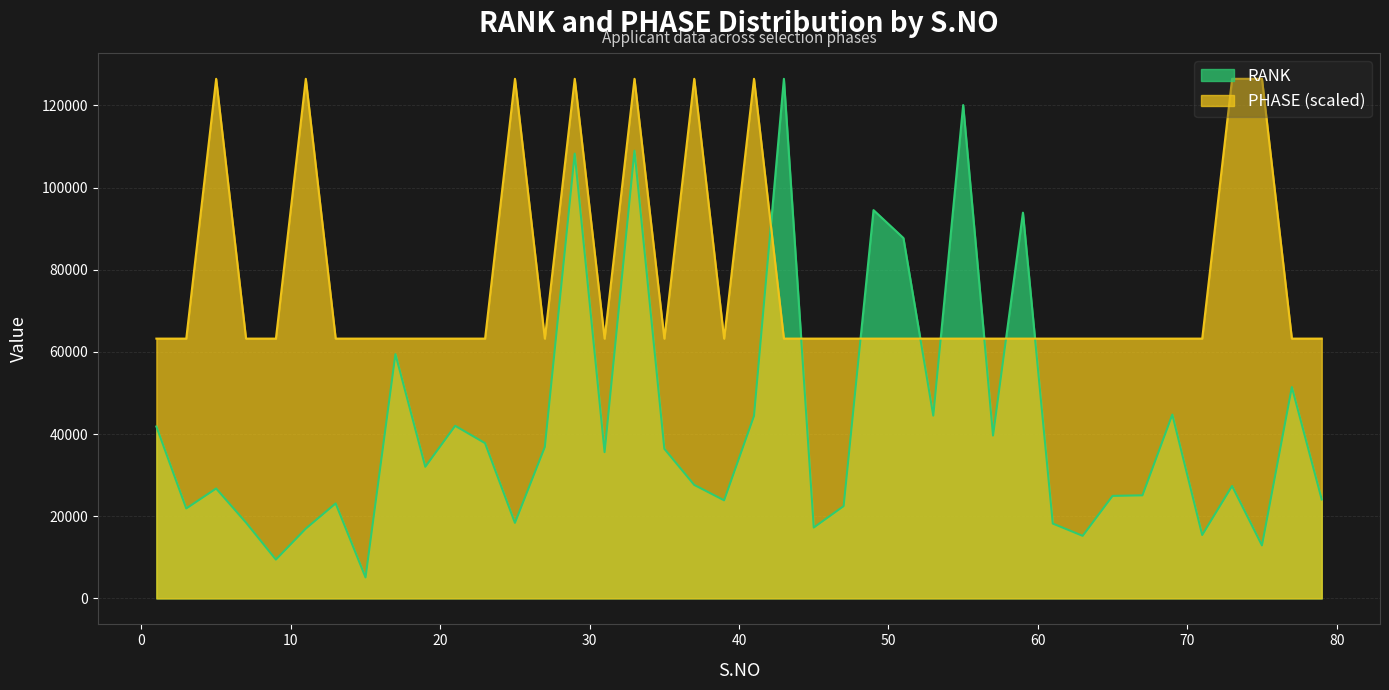

What is the minimum value shown in the chart?

5111.0